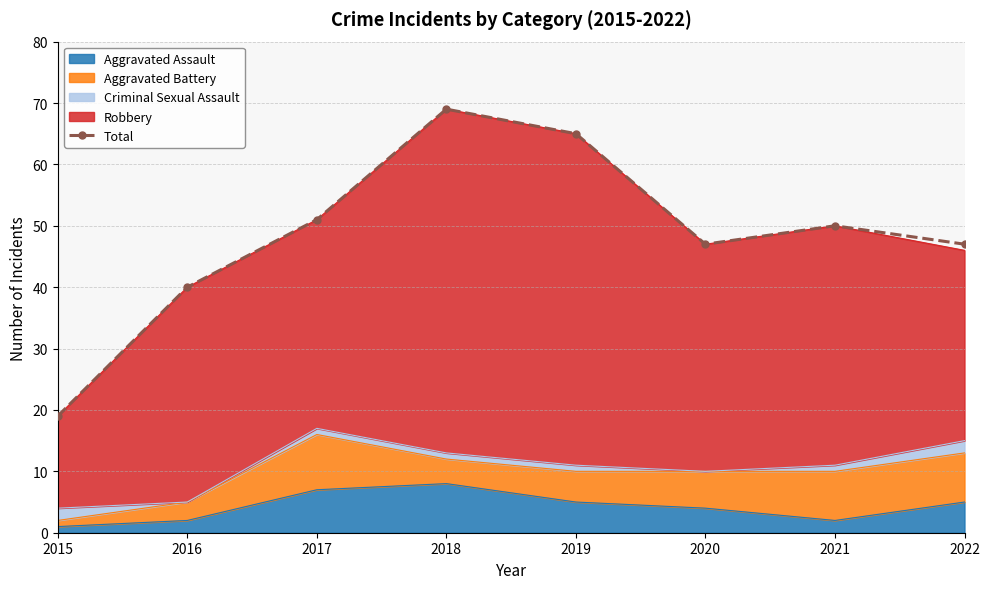

Approximately how many times larger is the value at 2022 compared to 2019?

0.7